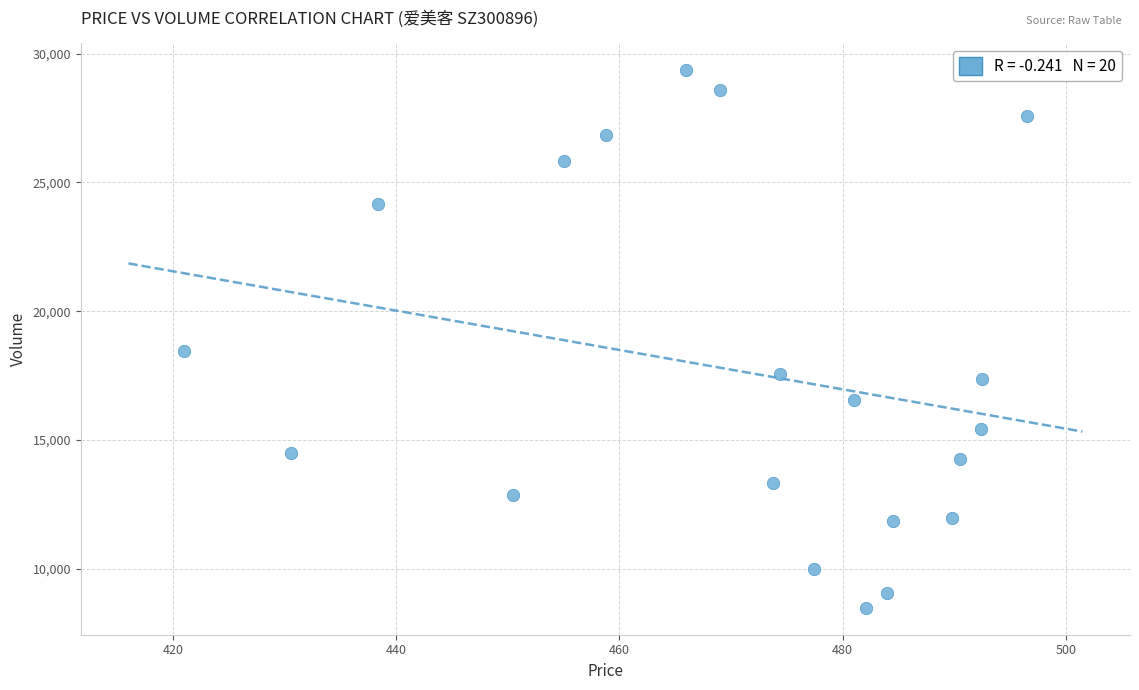

What is the range of Y values (max minus min)?

20874